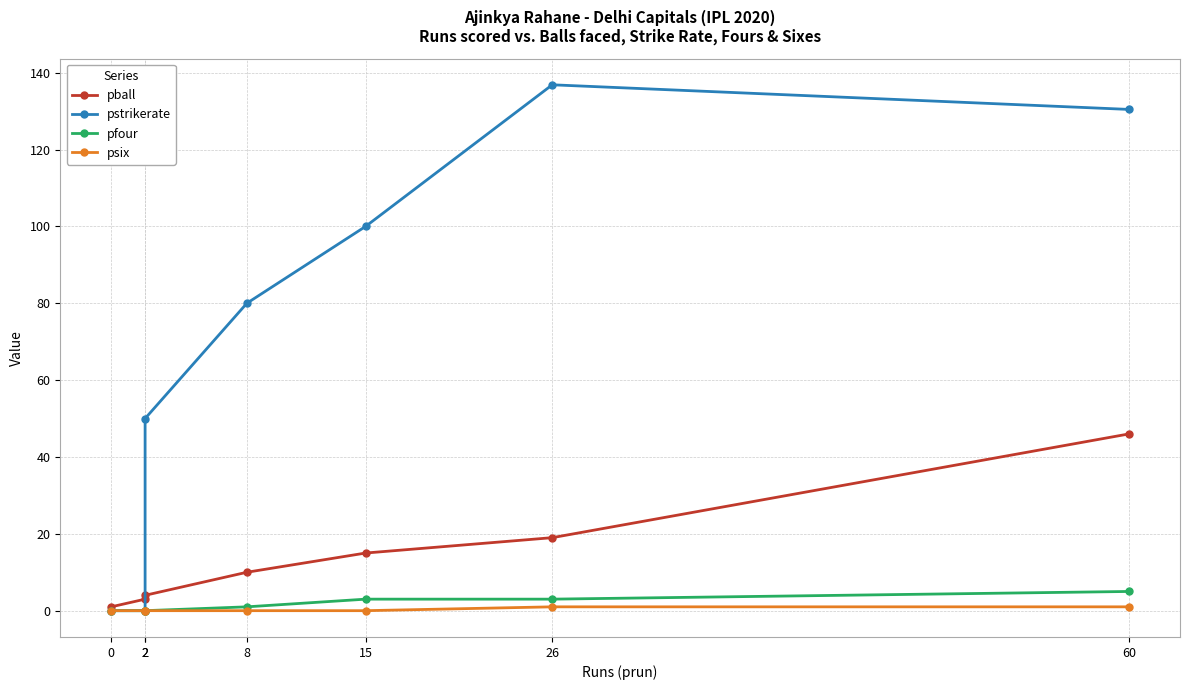

Is the value of pball at 0 greater than the value of psix at 8?

Yes